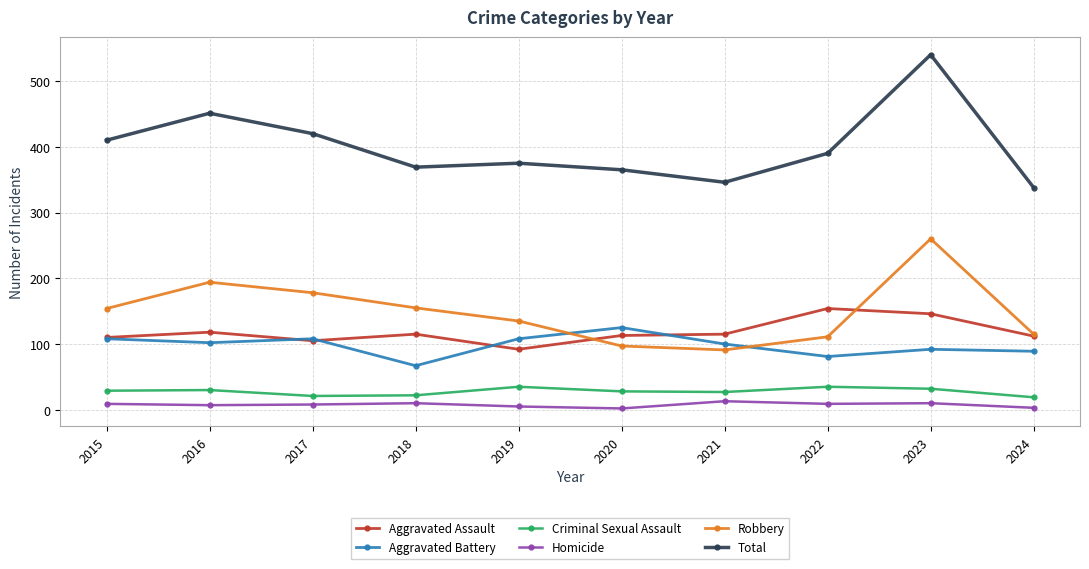

What is the approximate value of Total at 2016?

451